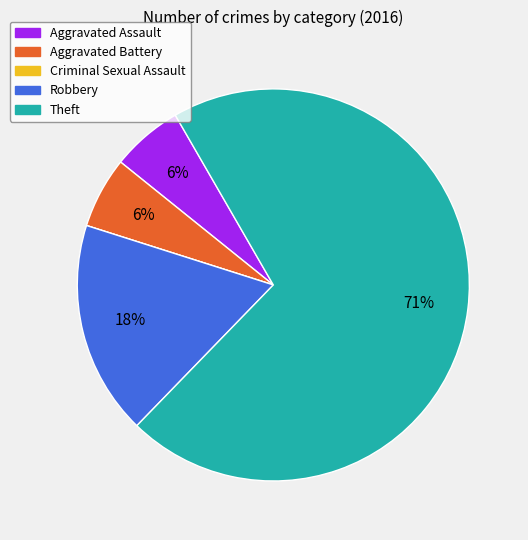

What is the largest slice in the pie chart?

Theft